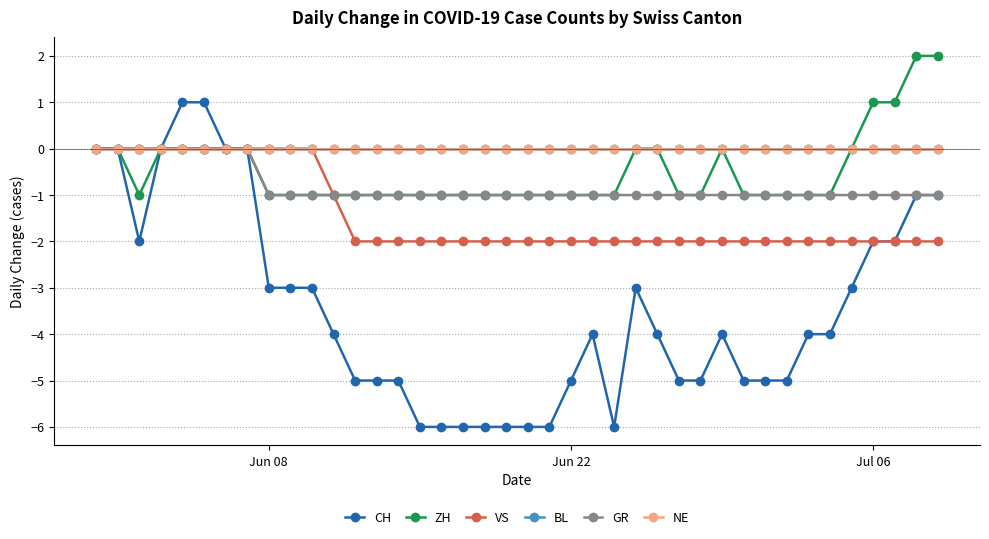

What is the lowest value of the VS series?

-2